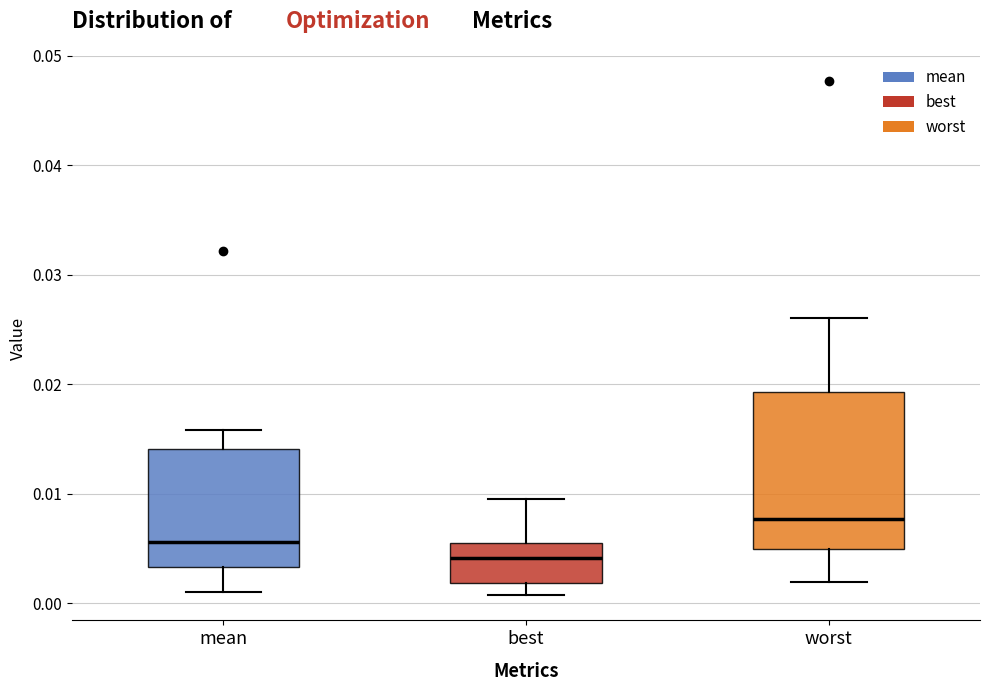

Where does the upper whisker of the box for mean end on the y-axis? The values are not printed on the chart, so give them approximately, as read against the axis.

0.016